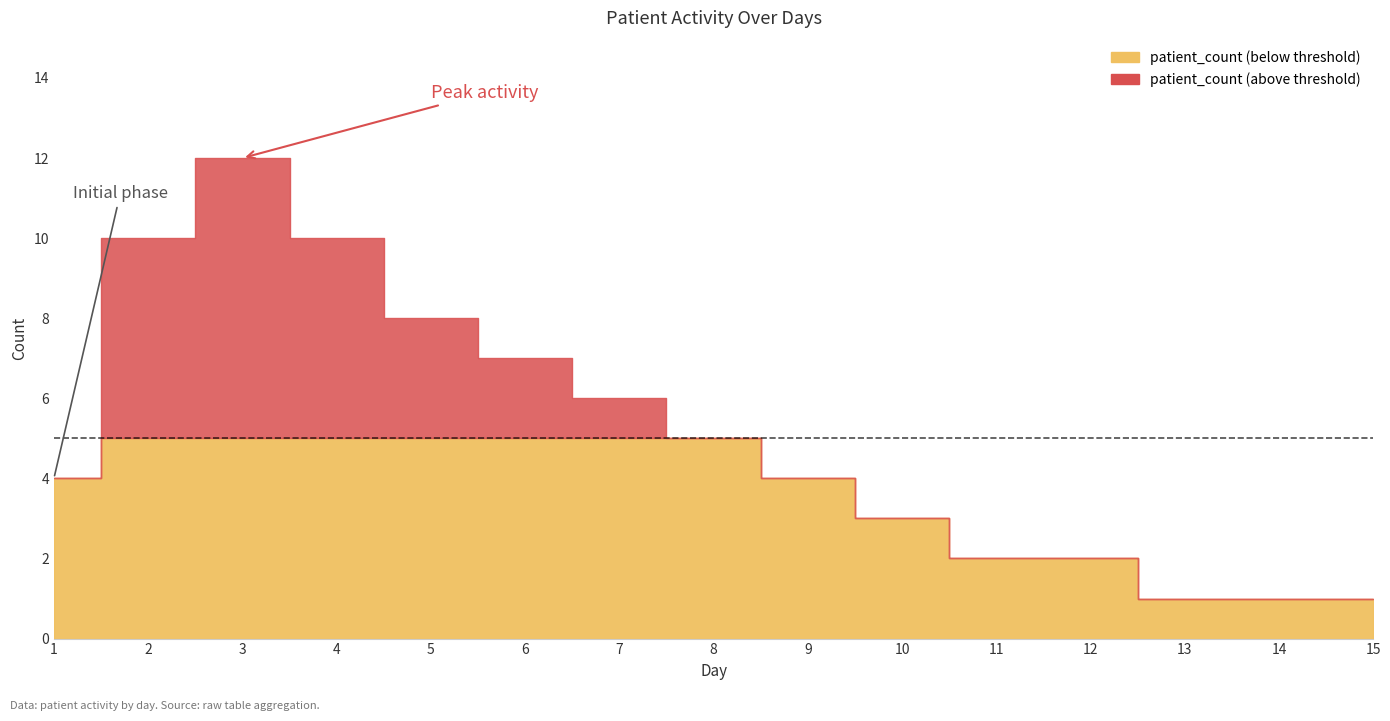

In patient_count, how many points are higher than both neighbors (excluding endpoints)?

1